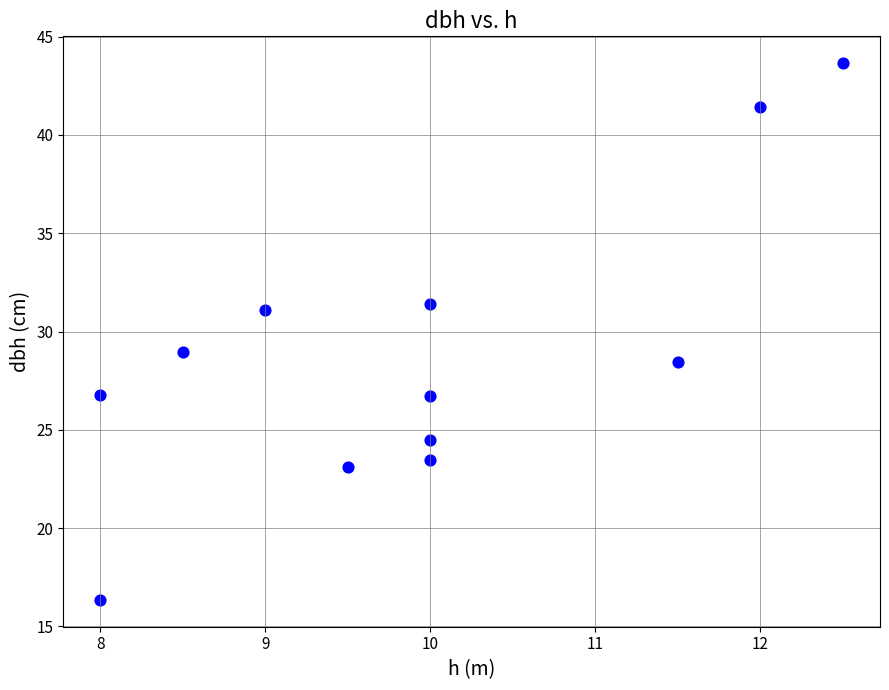

What is the average X value?

9.9